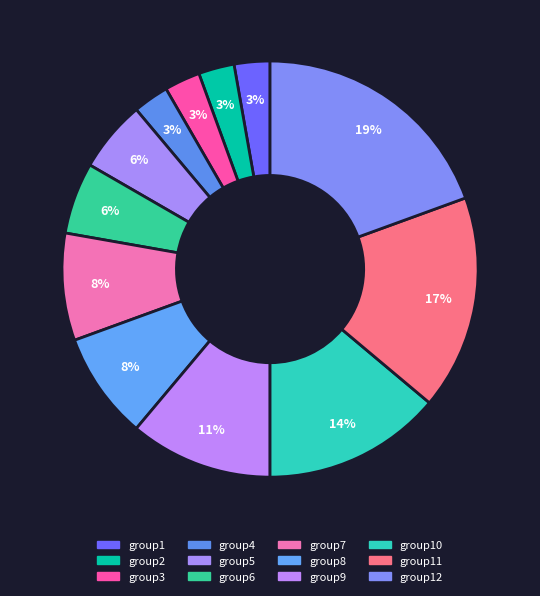

To the nearest percent, what is the average slice percentage?

8%